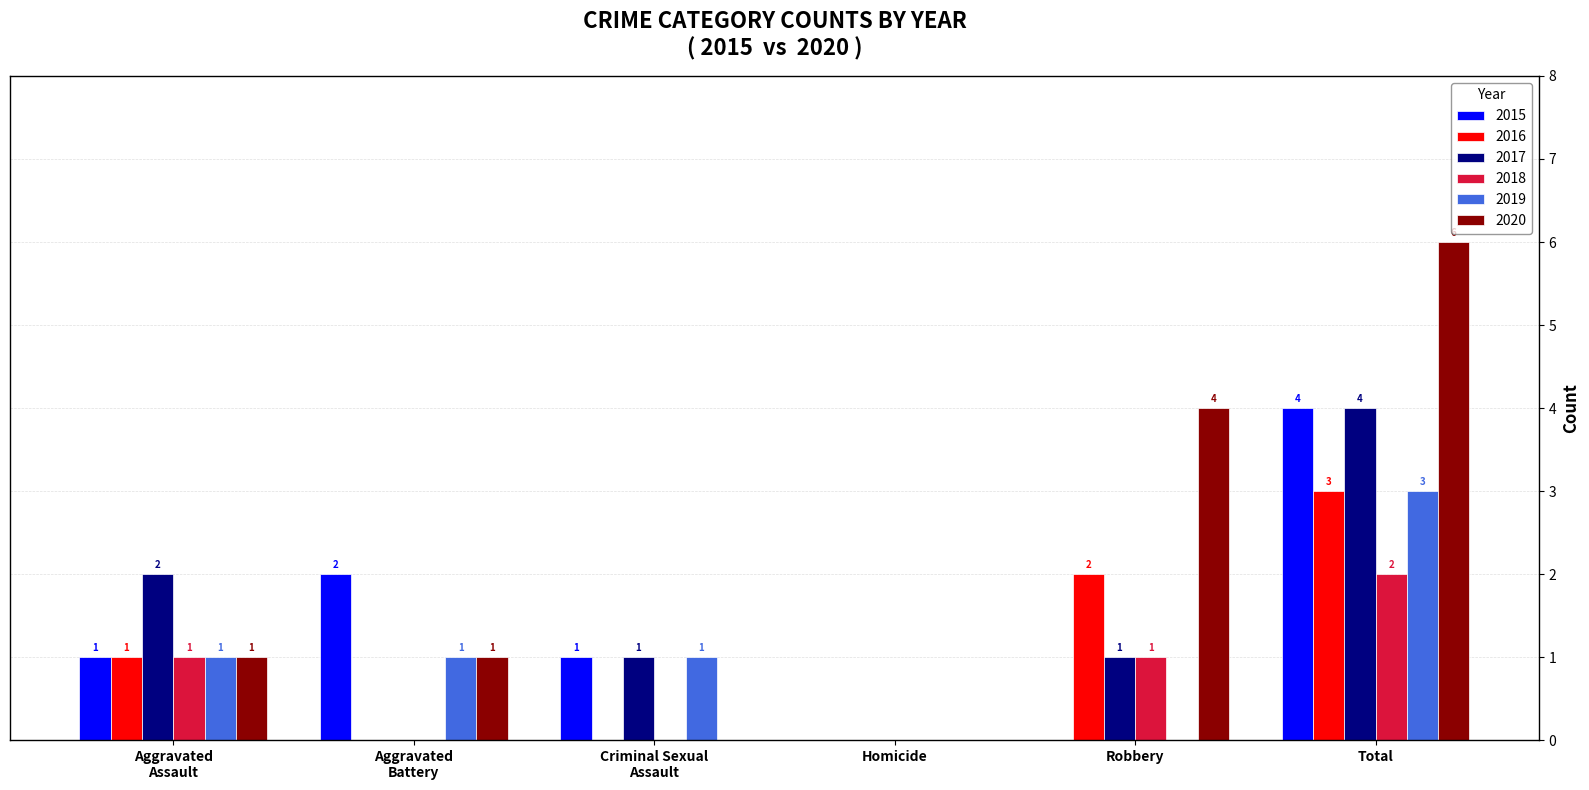

True or false: 2016 has a value of 3 at Total.

True